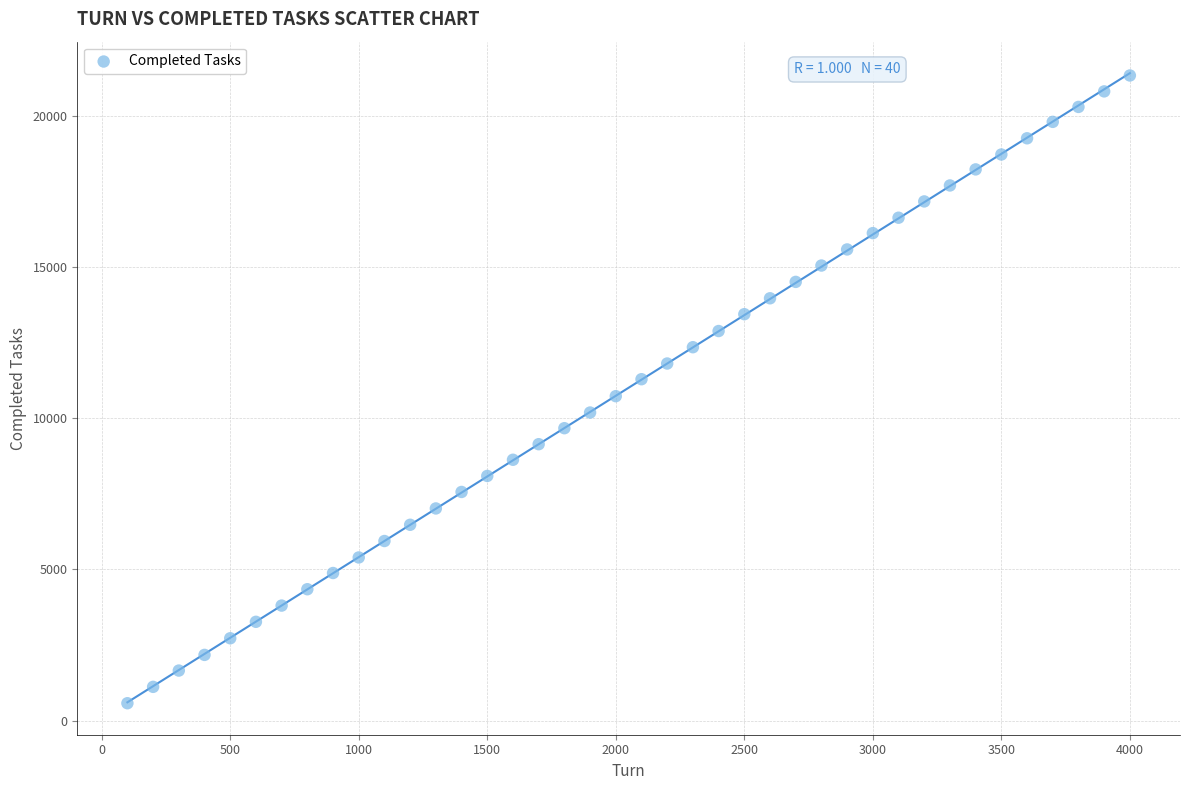

What is the range of Y values (max minus min)?

20759